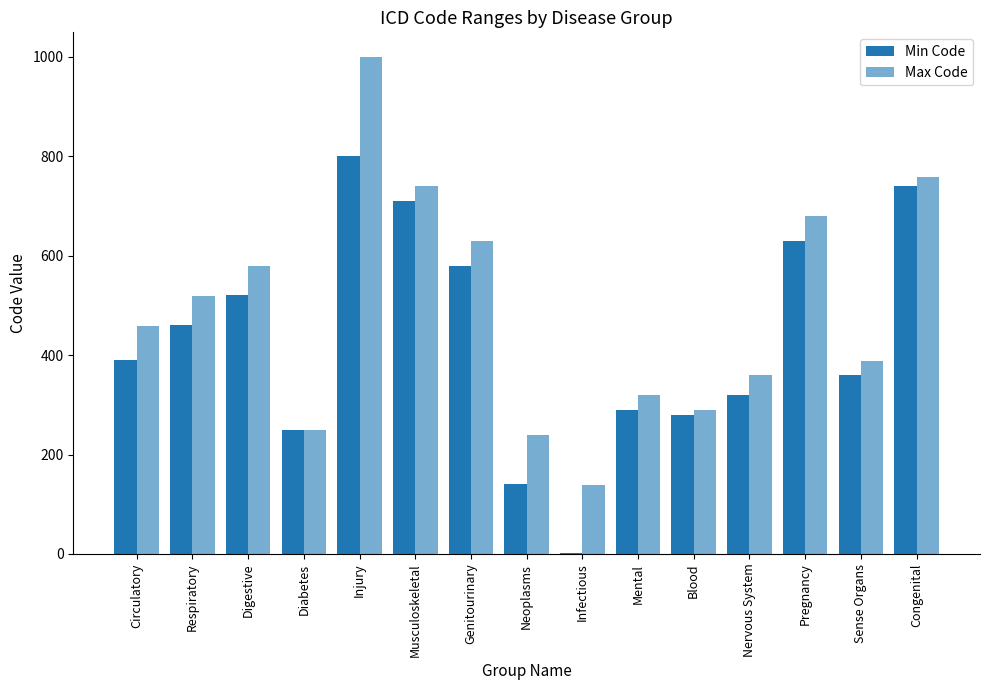

What is the difference between the second highest and second lowest values in the Max Code series?

520